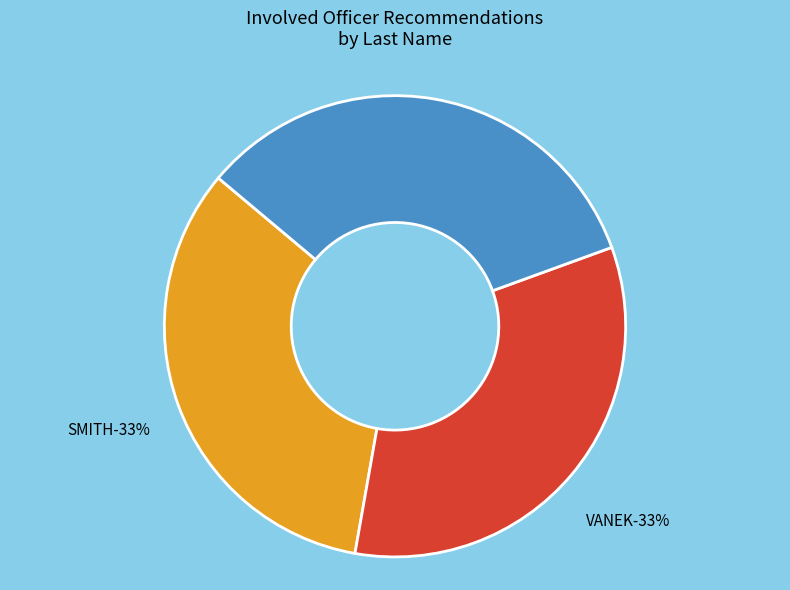

How many slices are in this pie chart?

3